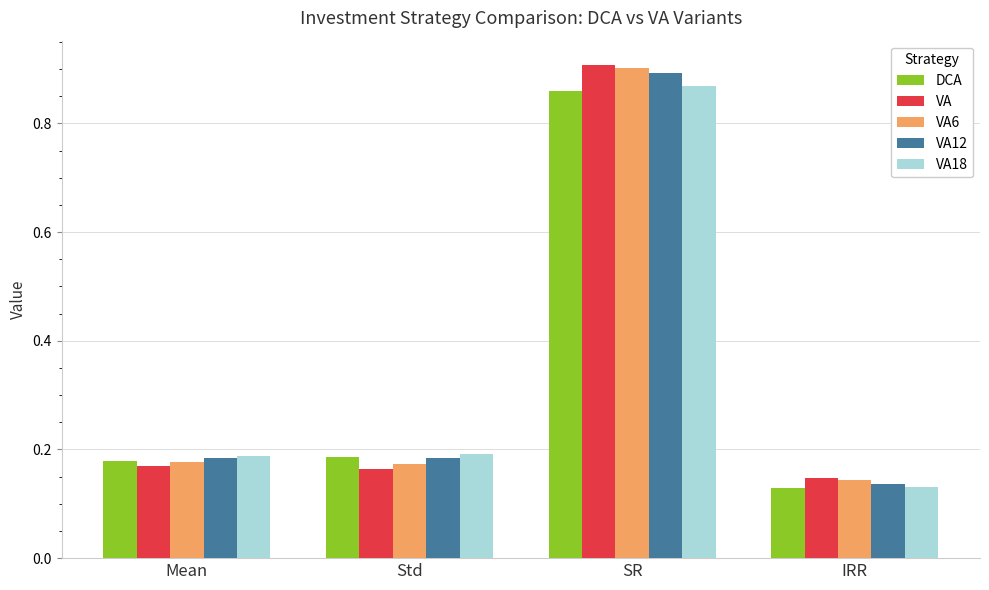

Which series has the widest spread of values?

VA6